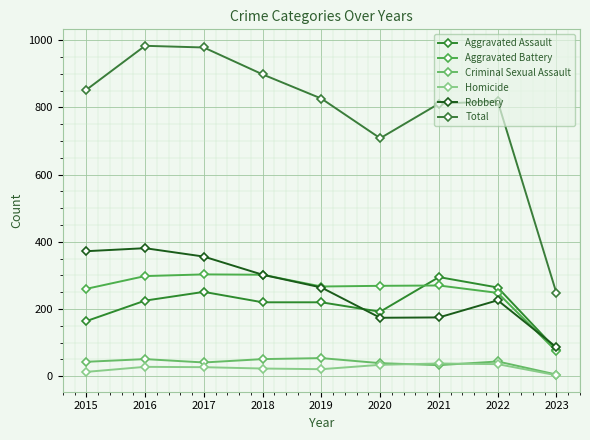

What is the value of the Total point at the 5th from the left?

826